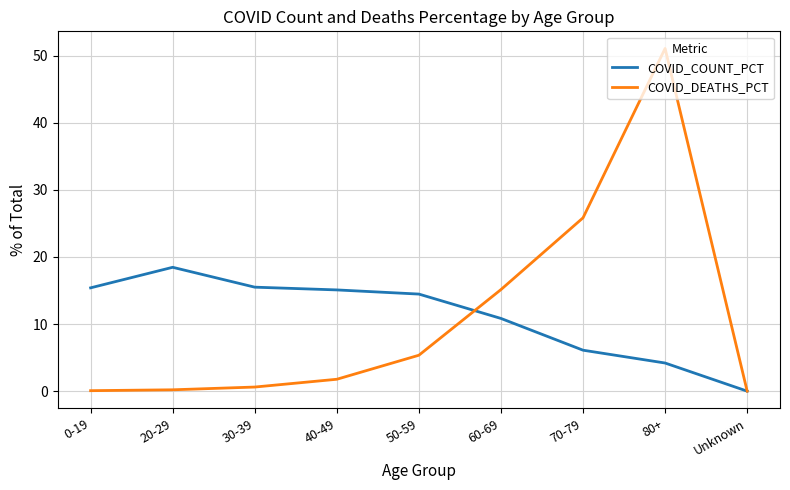

Is it true that COVID_COUNT_PCT equals 15.5 at 30-39?

True